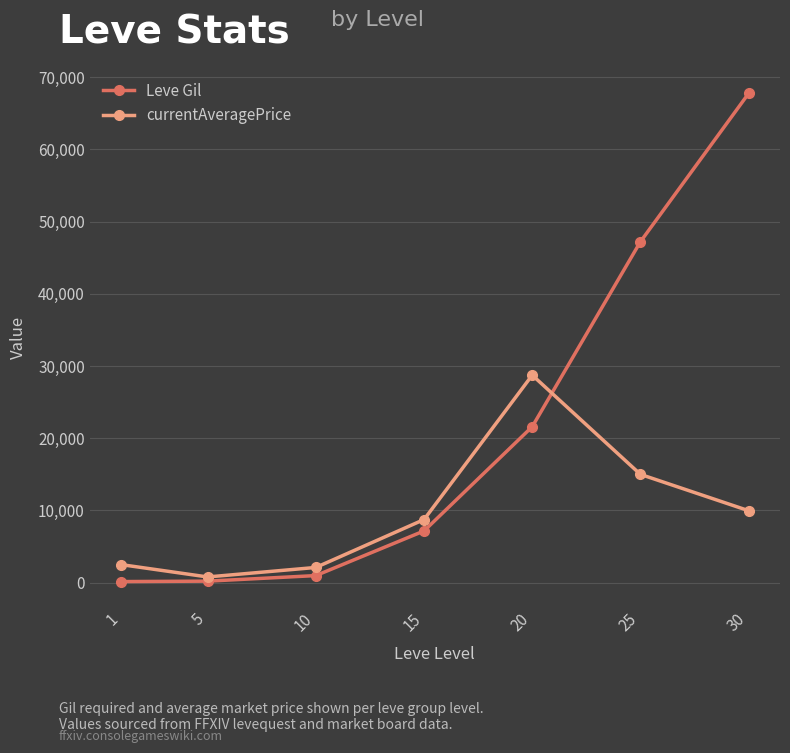

Between 5 and 25, which series saw the biggest shift?

Leve Gil